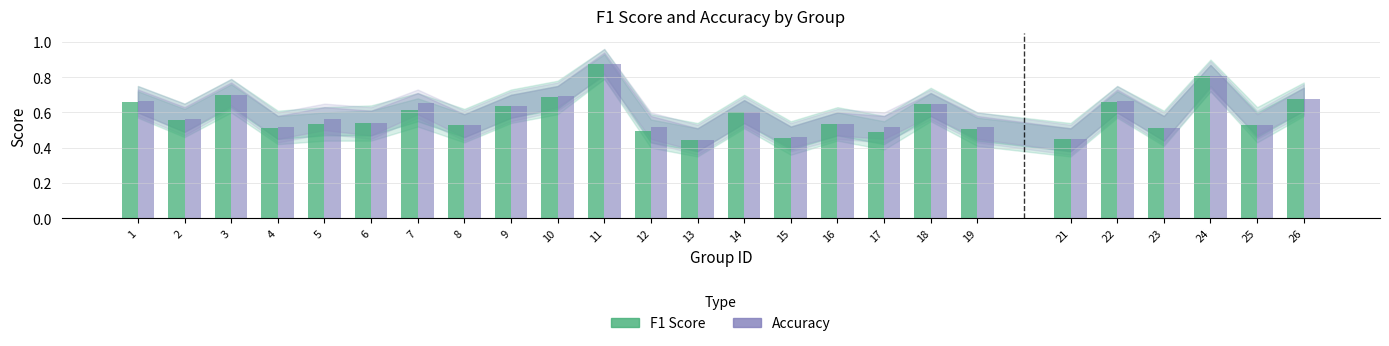

What is the total value across all series at 19?

1.0